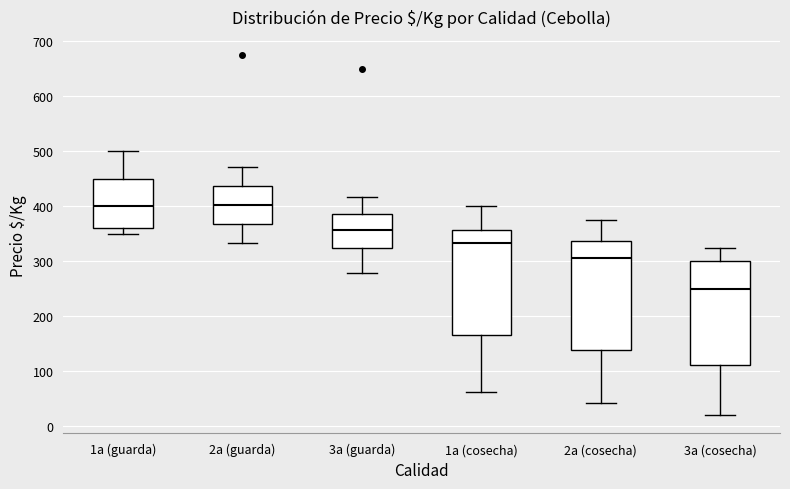

Where does the lower whisker of the box for 2a (cosecha) end on the y-axis? The values are not printed on the chart, so give them approximately, as read against the axis.

40